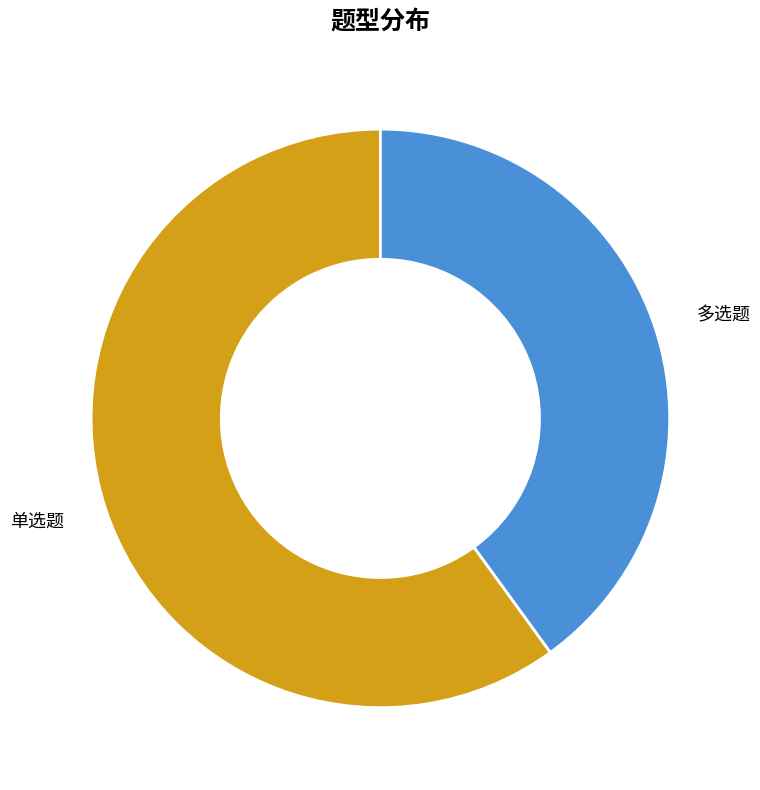

Rank the categories by value from highest to lowest.

单选题, 多选题